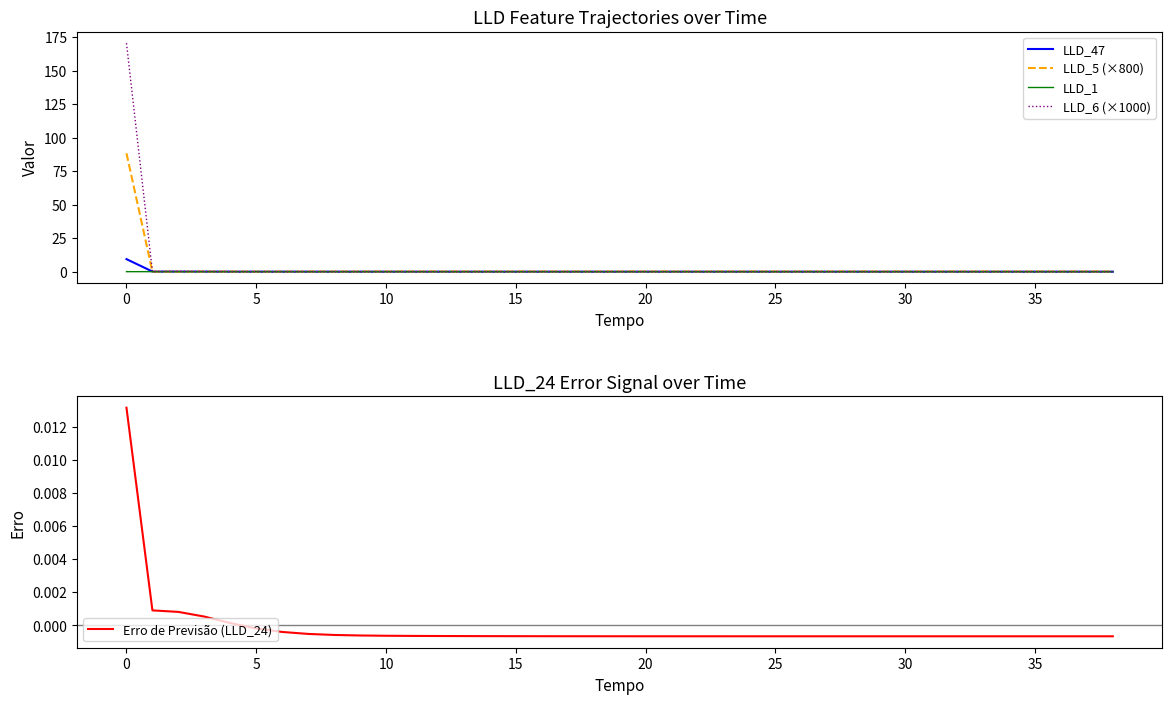

Is the value of Erro de Previsão (LLD_24) at 0 greater than the value of LLD_47 at 5?

No